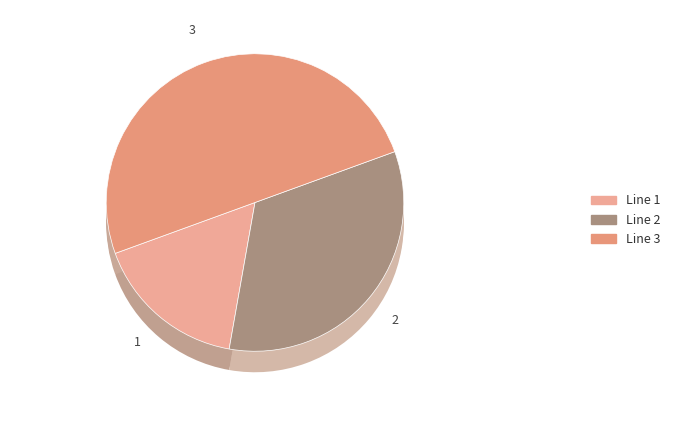

Does Line 3 account for over 50% of the chart?

No